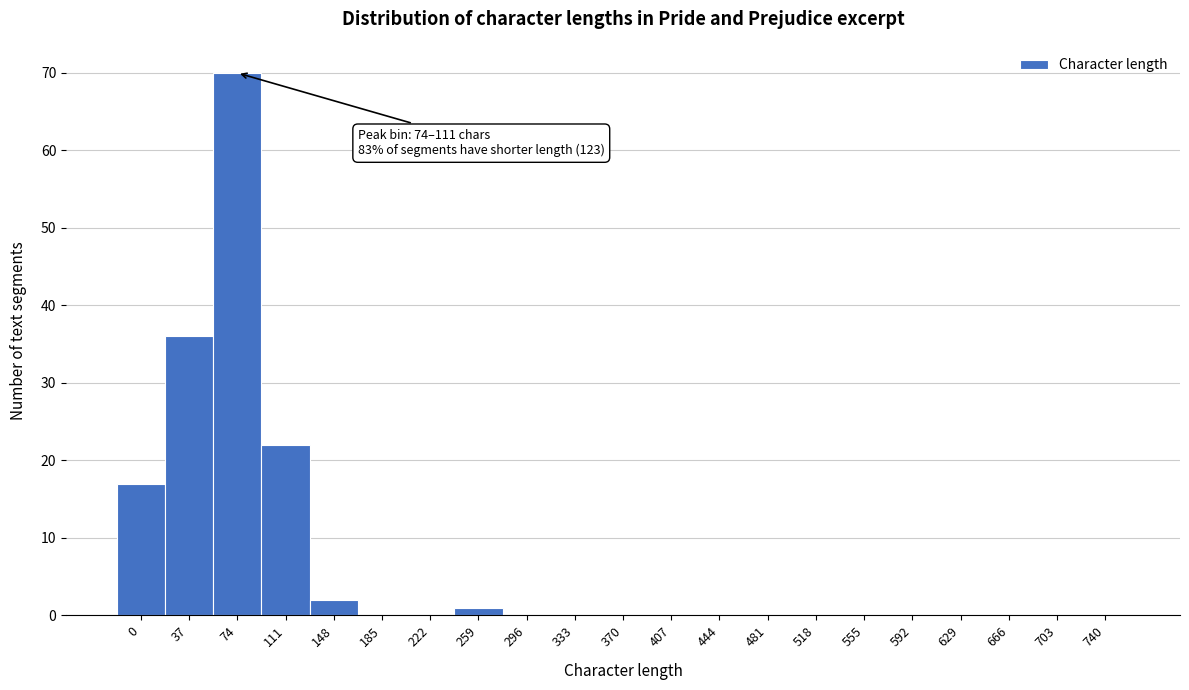

Reading right to left, extract all data points from this chart.

740=0	703=0	666=0	629=0	592=0	555=0	518=0	481=0	444=0	407=0	370=0	333=0	296=0	259=1	222=0	185=0	148=2	111=22	74=70	37=36	0=17